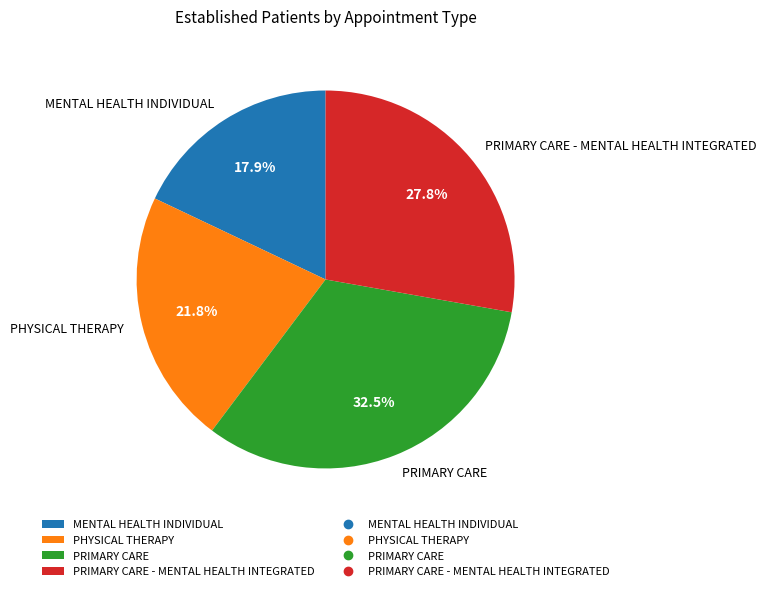

Which slice is the largest?

PRIMARY CARE